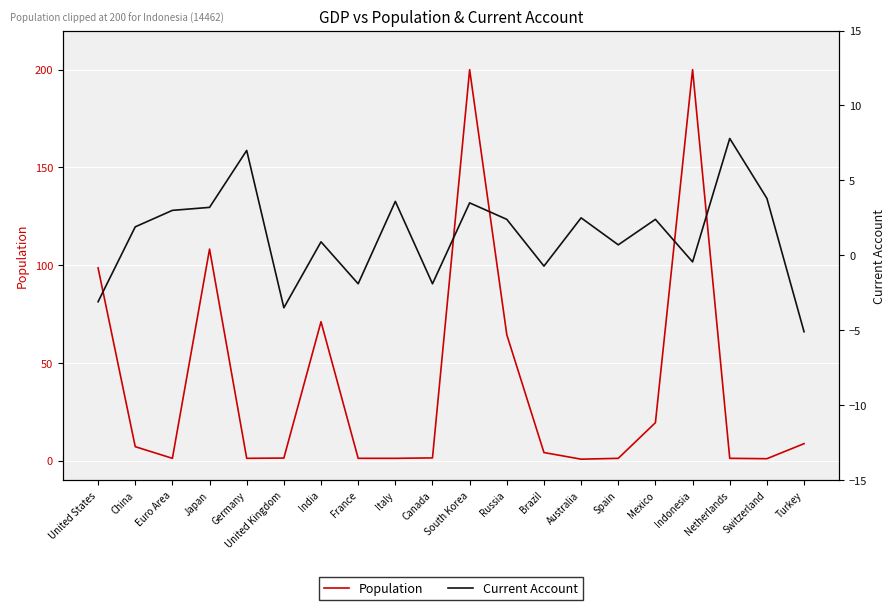

What position from the left is Euro Area?

3